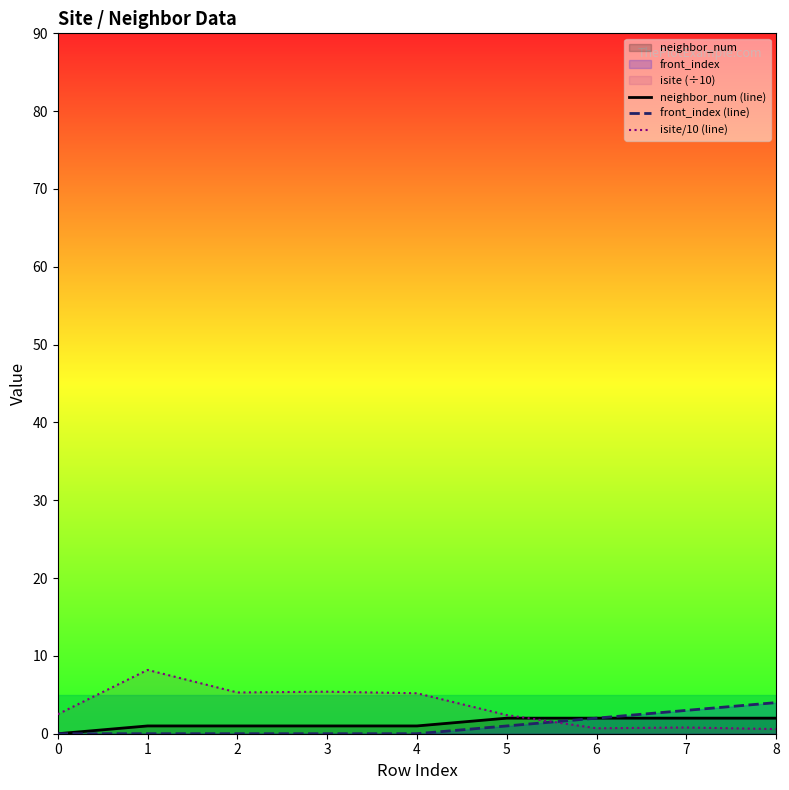

Reading left to right, extract all data points from this chart.

neighbor_num (line): 0.0	1.0	1.0	1.0	1.0	2.0	2.0	2.0	2.0
front_index (line): 0.0	0.0	0.0	0.0	0.0	1.0	2.0	3.0	4.0
isite/10 (line): 2.5	8.2	5.3	5.4	5.2	2.4	0.7	0.8	0.6